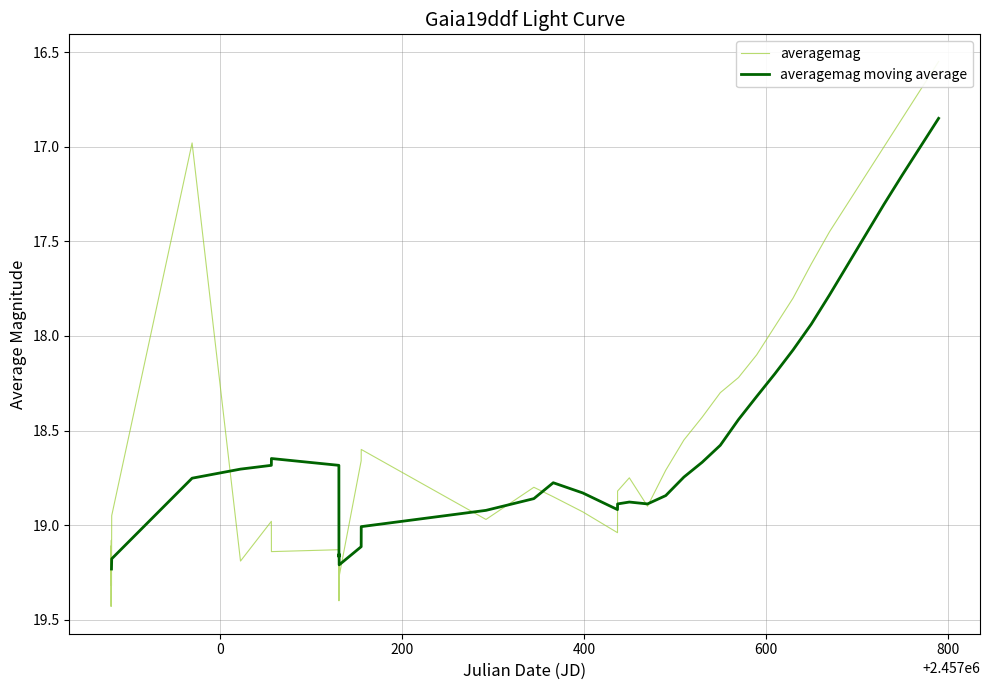

How many categories are shown in the chart?

40